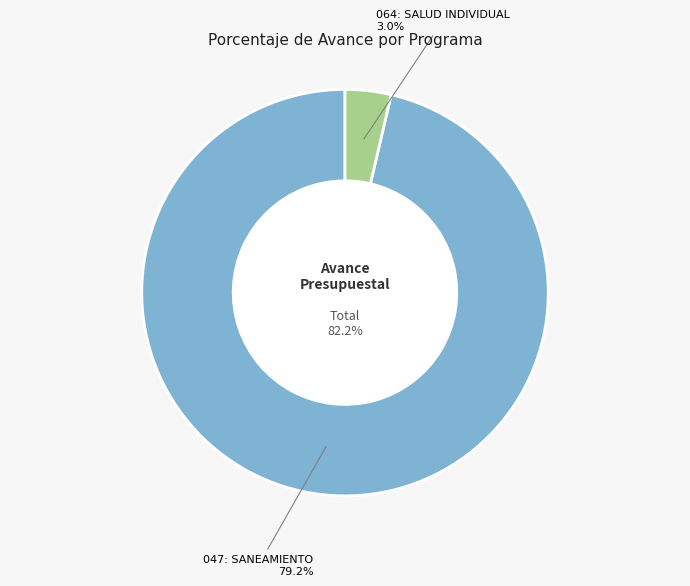

What is the change in value from 047: SANEAMIENTO to 064: SALUD INDIVIDUAL?

-76.2